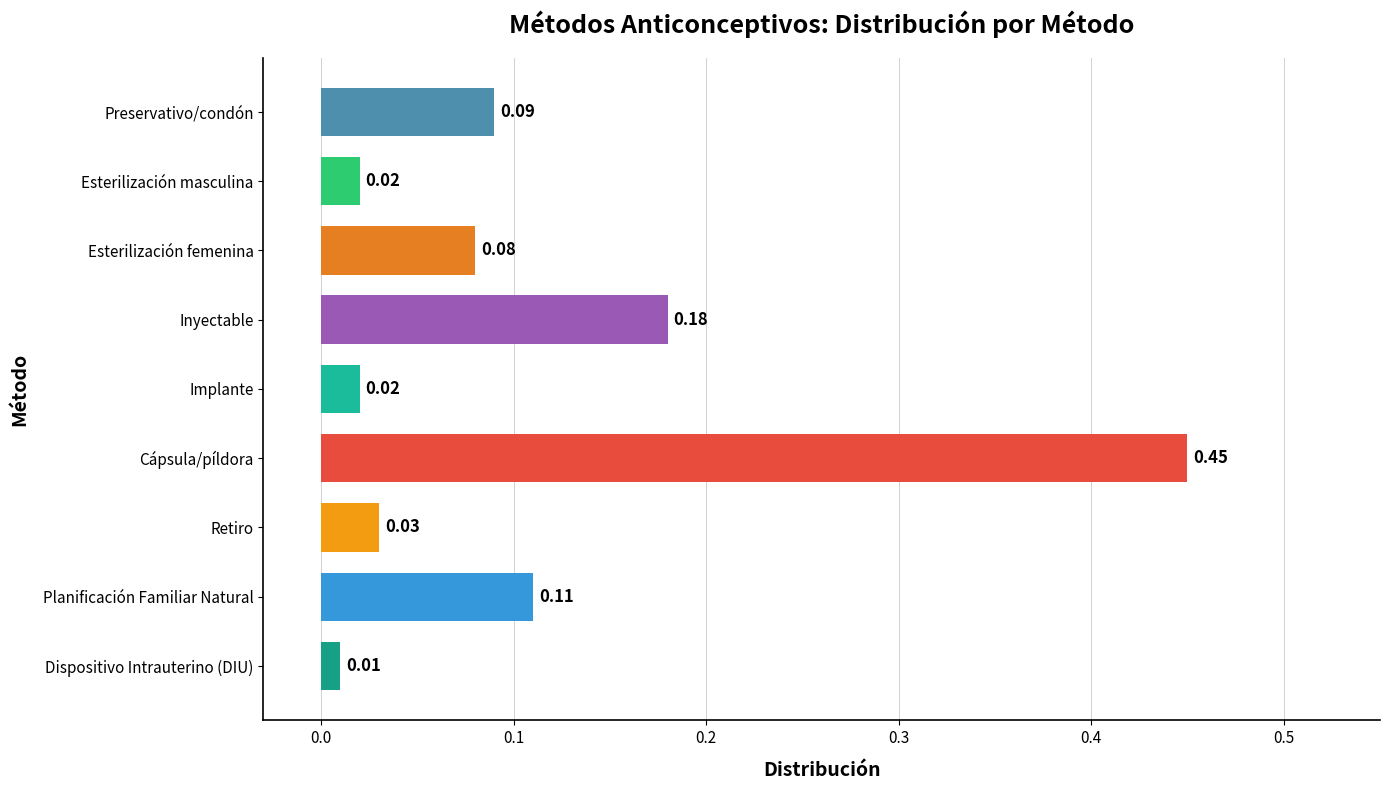

Where is the data nearest to the value 0?

Dispositivo Intrauterino (DIU)